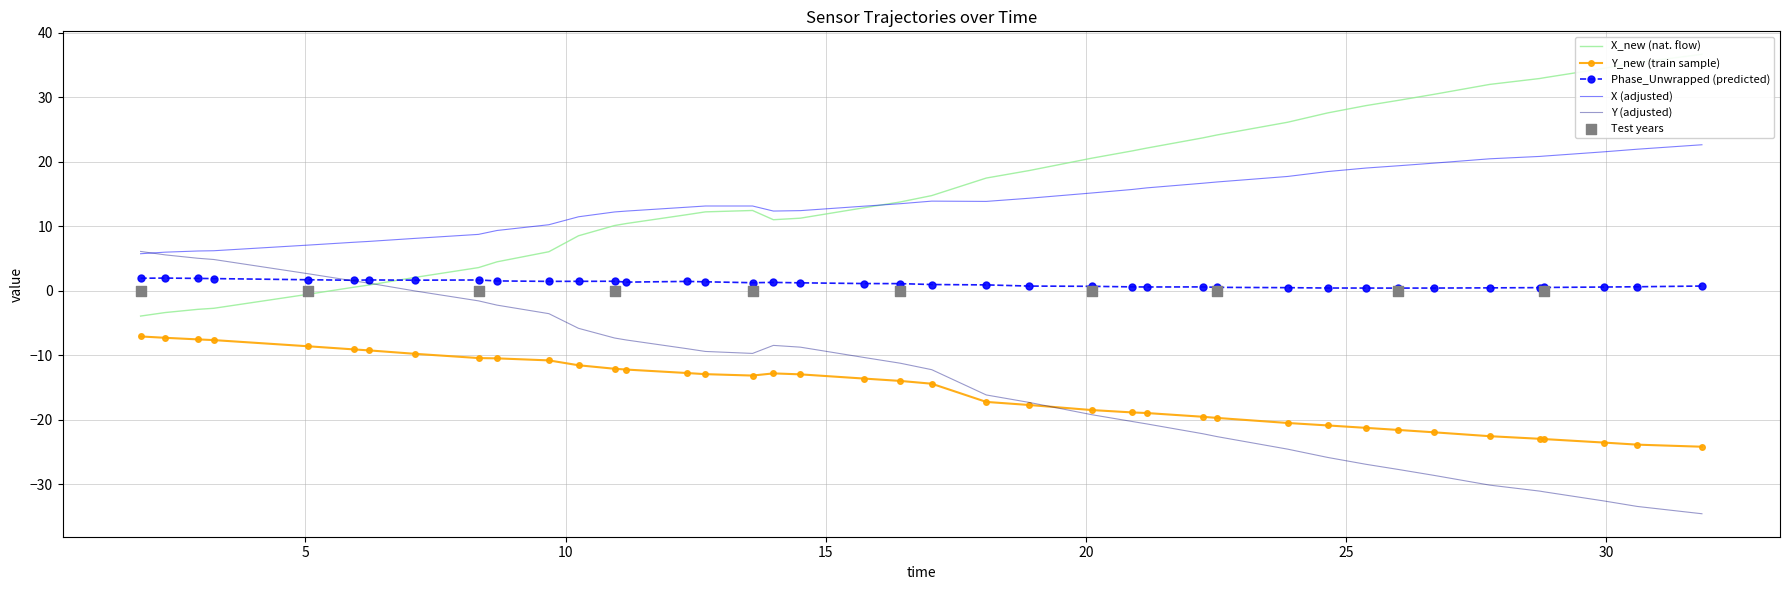

True or false: Phase_Unwrapped (predicted) and X (adjusted) intersect in this chart.

False